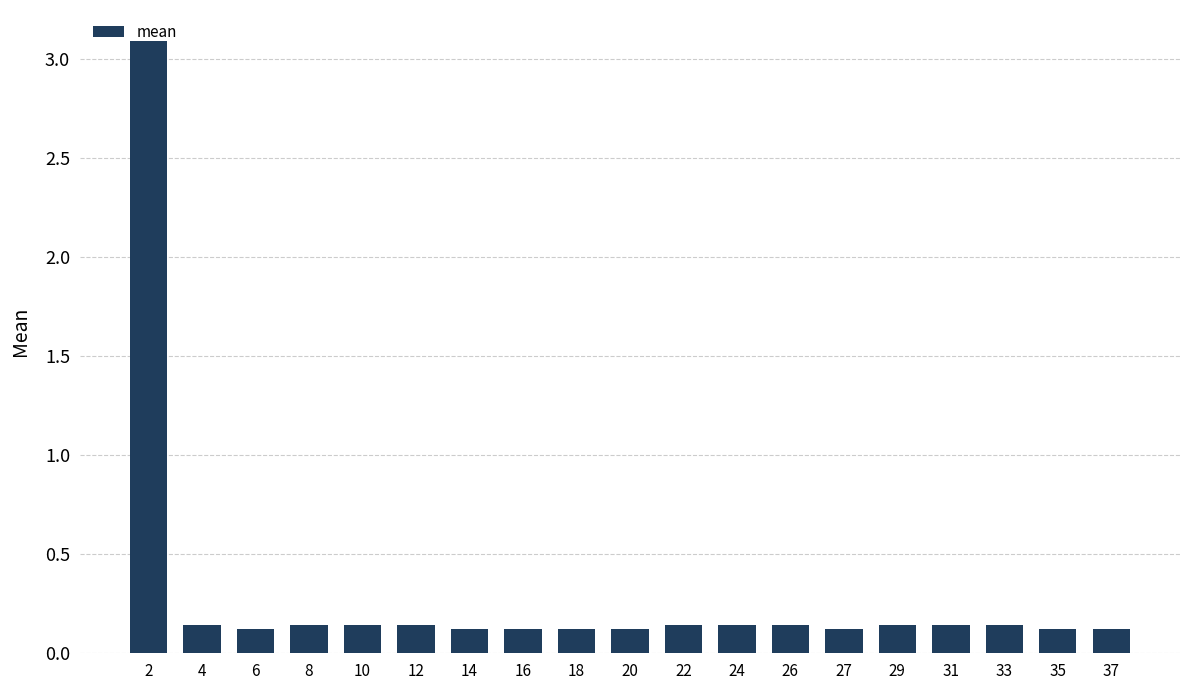

True or false: the data shows 0.1 at 37.

True